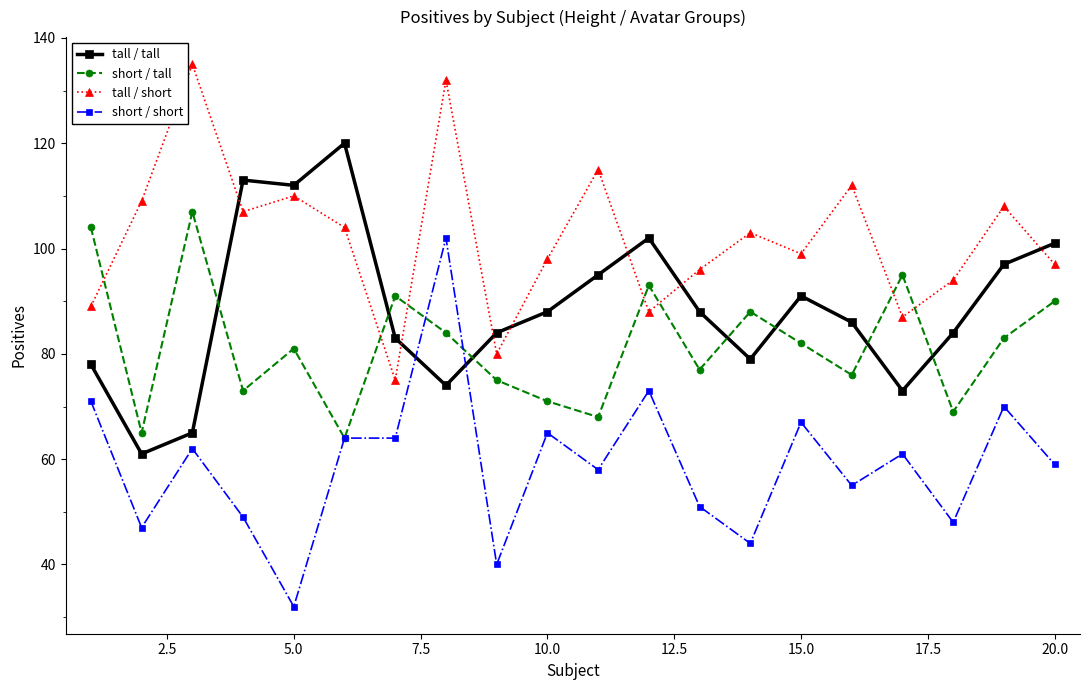

How many values in the tall / tall series are below 88?

10